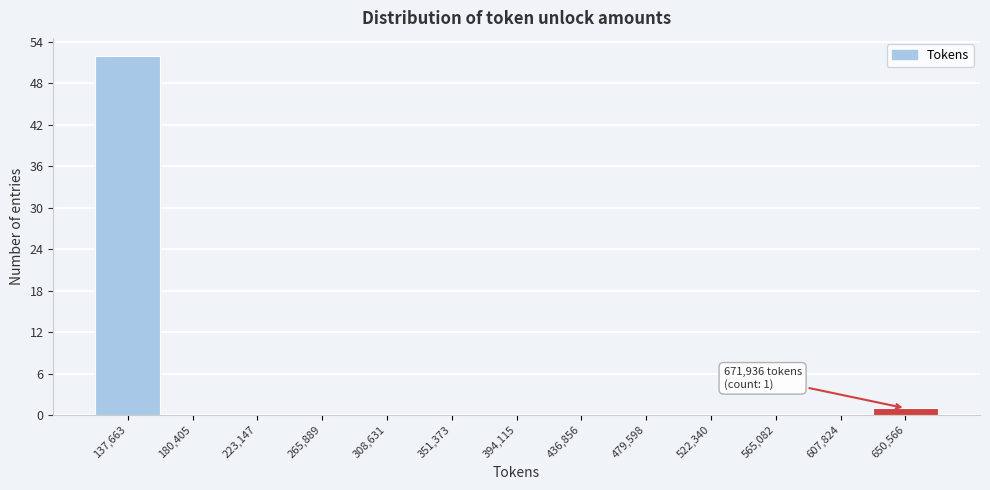

Which range on the x-axis has the tallest bar?

115000 to 160000